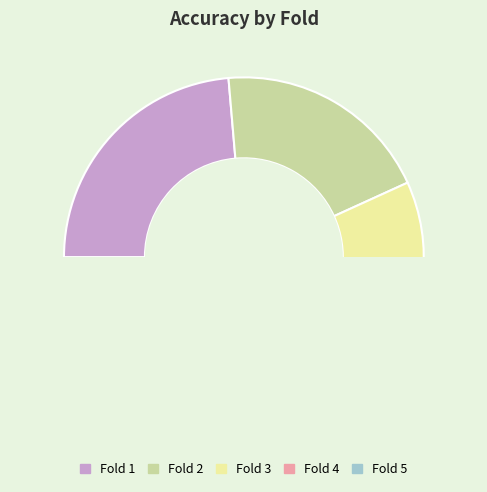

Count the number of slices in the pie.

5